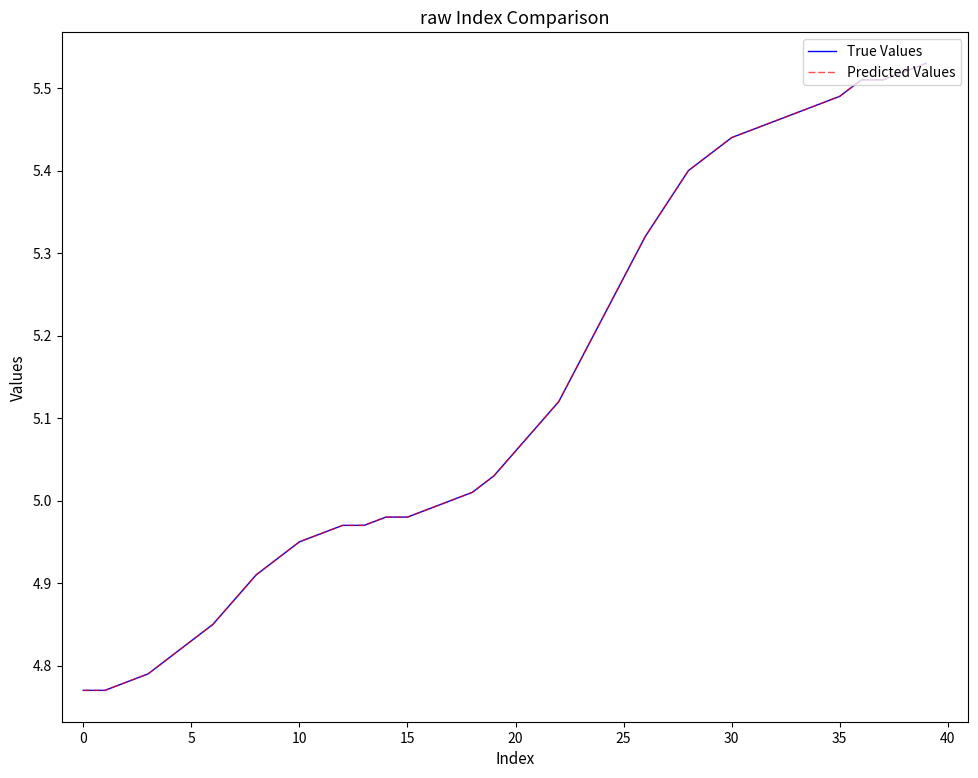

Which label corresponds to the largest value in the chart?

39